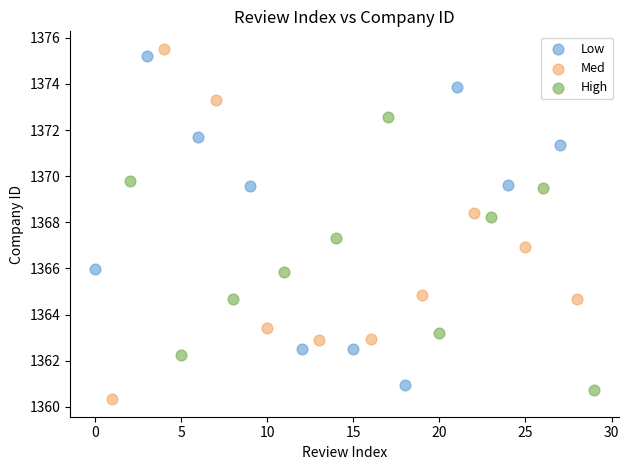

Which series contains the highest Y value?

Med